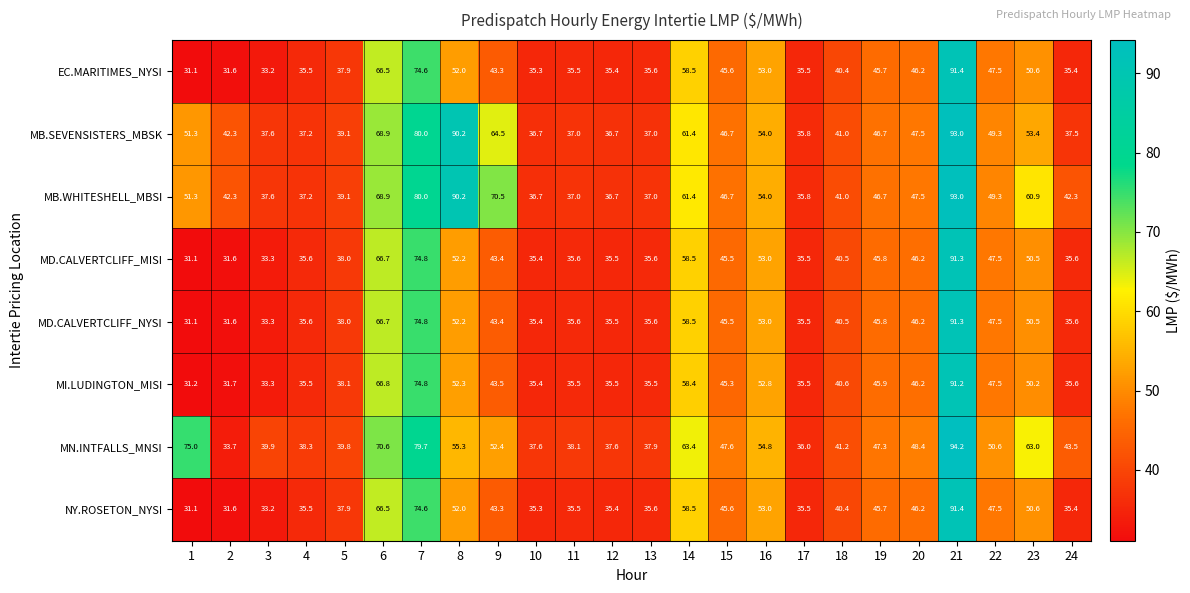

How many series are shown in this chart?

8